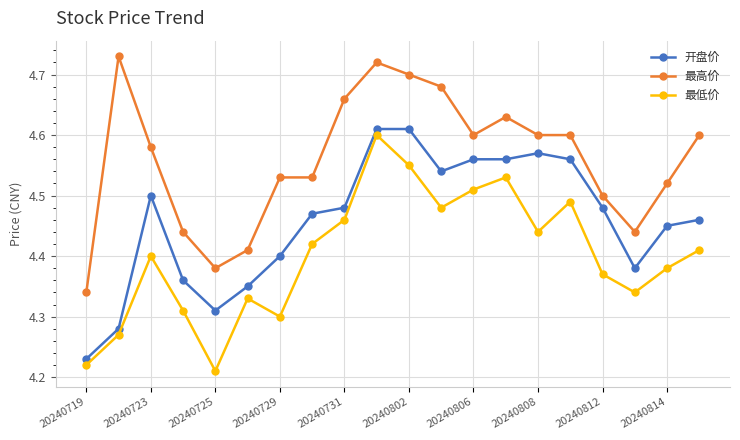

True or false: 开盘价 and 最低价 cross at least once.

False